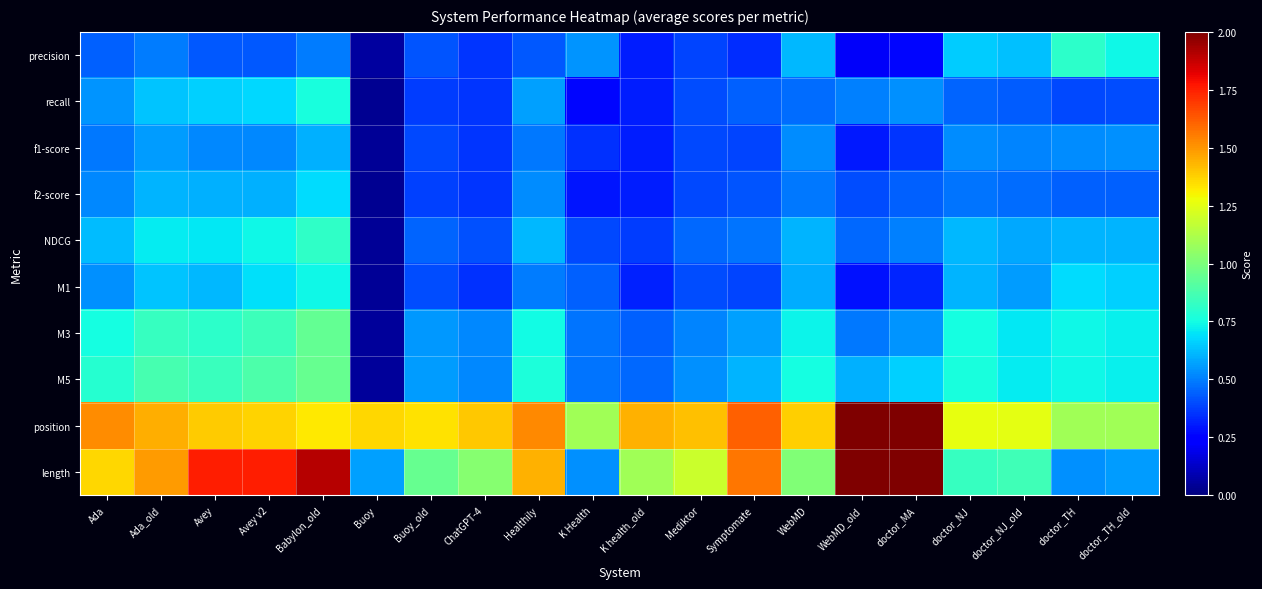

Reading right to left, list all the values displayed in this chart.

precision: doctor_TH_old=0.7	doctor_TH=0.8	doctor_NJ_old=0.6	doctor_NJ=0.7	doctor_MA=0.3	WebMD_old=0.2	WebMD=0.6	Symptomate=0.3	Mediktor=0.4	K health_old=0.3	K Health=0.5	Healthily=0.4	ChatGPT-4=0.4	Buoy_old=0.4	Buoy=0.1	Babylon_old=0.5	Avey v2=0.4	Avey=0.4	Ada_old=0.5	Ada=0.4
recall: doctor_TH_old=0.4	doctor_TH=0.4	doctor_NJ_old=0.4	doctor_NJ=0.4	doctor_MA=0.5	WebMD_old=0.5	WebMD=0.5	Symptomate=0.4	Mediktor=0.4	K health_old=0.3	K Health=0.3	Healthily=0.6	ChatGPT-4=0.4	Buoy_old=0.4	Buoy=0.0	Babylon_old=0.8	Avey v2=0.7	Avey=0.7	Ada_old=0.6	Ada=0.5
f1-score: doctor_TH_old=0.5	doctor_TH=0.5	doctor_NJ_old=0.5	doctor_NJ=0.5	doctor_MA=0.4	WebMD_old=0.3	WebMD=0.5	Symptomate=0.4	Mediktor=0.4	K health_old=0.3	K Health=0.4	Healthily=0.5	ChatGPT-4=0.4	Buoy_old=0.4	Buoy=0.0	Babylon_old=0.6	Avey v2=0.5	Avey=0.5	Ada_old=0.6	Ada=0.5
f2-score: doctor_TH_old=0.4	doctor_TH=0.4	doctor_NJ_old=0.5	doctor_NJ=0.5	doctor_MA=0.4	WebMD_old=0.4	WebMD=0.5	Symptomate=0.4	Mediktor=0.4	K health_old=0.3	K Health=0.3	Healthily=0.5	ChatGPT-4=0.4	Buoy_old=0.4	Buoy=0.0	Babylon_old=0.7	Avey v2=0.6	Avey=0.6	Ada_old=0.6	Ada=0.5
NDCG: doctor_TH_old=0.6	doctor_TH=0.6	doctor_NJ_old=0.6	doctor_NJ=0.6	doctor_MA=0.5	WebMD_old=0.5	WebMD=0.6	Symptomate=0.5	Mediktor=0.5	K health_old=0.4	K Health=0.4	Healthily=0.6	ChatGPT-4=0.4	Buoy_old=0.5	Buoy=0.0	Babylon_old=0.8	Avey v2=0.7	Avey=0.7	Ada_old=0.7	Ada=0.6
M1: doctor_TH_old=0.7	doctor_TH=0.7	doctor_NJ_old=0.6	doctor_NJ=0.6	doctor_MA=0.3	WebMD_old=0.3	WebMD=0.6	Symptomate=0.4	Mediktor=0.4	K health_old=0.3	K Health=0.4	Healthily=0.5	ChatGPT-4=0.4	Buoy_old=0.4	Buoy=0.0	Babylon_old=0.7	Avey v2=0.7	Avey=0.6	Ada_old=0.6	Ada=0.5
M3: doctor_TH_old=0.7	doctor_TH=0.7	doctor_NJ_old=0.7	doctor_NJ=0.8	doctor_MA=0.5	WebMD_old=0.5	WebMD=0.7	Symptomate=0.6	Mediktor=0.5	K health_old=0.4	K Health=0.5	Healthily=0.7	ChatGPT-4=0.5	Buoy_old=0.6	Buoy=0.0	Babylon_old=0.9	Avey v2=0.9	Avey=0.8	Ada_old=0.8	Ada=0.8
M5: doctor_TH_old=0.7	doctor_TH=0.7	doctor_NJ_old=0.7	doctor_NJ=0.8	doctor_MA=0.7	WebMD_old=0.6	WebMD=0.8	Symptomate=0.6	Mediktor=0.5	K health_old=0.5	K Health=0.5	Healthily=0.8	ChatGPT-4=0.5	Buoy_old=0.6	Buoy=0.1	Babylon_old=1.0	Avey v2=0.9	Avey=0.8	Ada_old=0.9	Ada=0.8
position: doctor_TH_old=1.1	doctor_TH=1.1	doctor_NJ_old=1.3	doctor_NJ=1.3	doctor_MA=2.2	WebMD_old=2.5	WebMD=1.4	Symptomate=1.6	Mediktor=1.4	K health_old=1.4	K Health=1.1	Healthily=1.5	ChatGPT-4=1.4	Buoy_old=1.3	Buoy=1.4	Babylon_old=1.3	Avey v2=1.4	Avey=1.4	Ada_old=1.4	Ada=1.5
length: doctor_TH_old=0.6	doctor_TH=0.5	doctor_NJ_old=0.9	doctor_NJ=0.8	doctor_MA=2.2	WebMD_old=2.8	WebMD=1.0	Symptomate=1.6	Mediktor=1.2	K health_old=1.1	K Health=0.5	Healthily=1.4	ChatGPT-4=1.0	Buoy_old=0.9	Buoy=0.6	Babylon_old=1.9	Avey v2=1.8	Avey=1.8	Ada_old=1.5	Ada=1.4